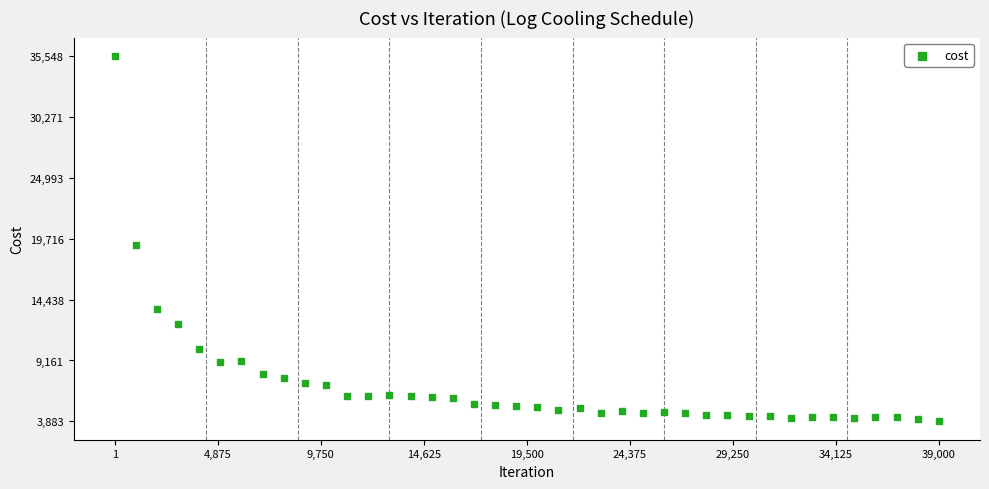

What Y value in the scatter plot is closest to 19715?

19131.9